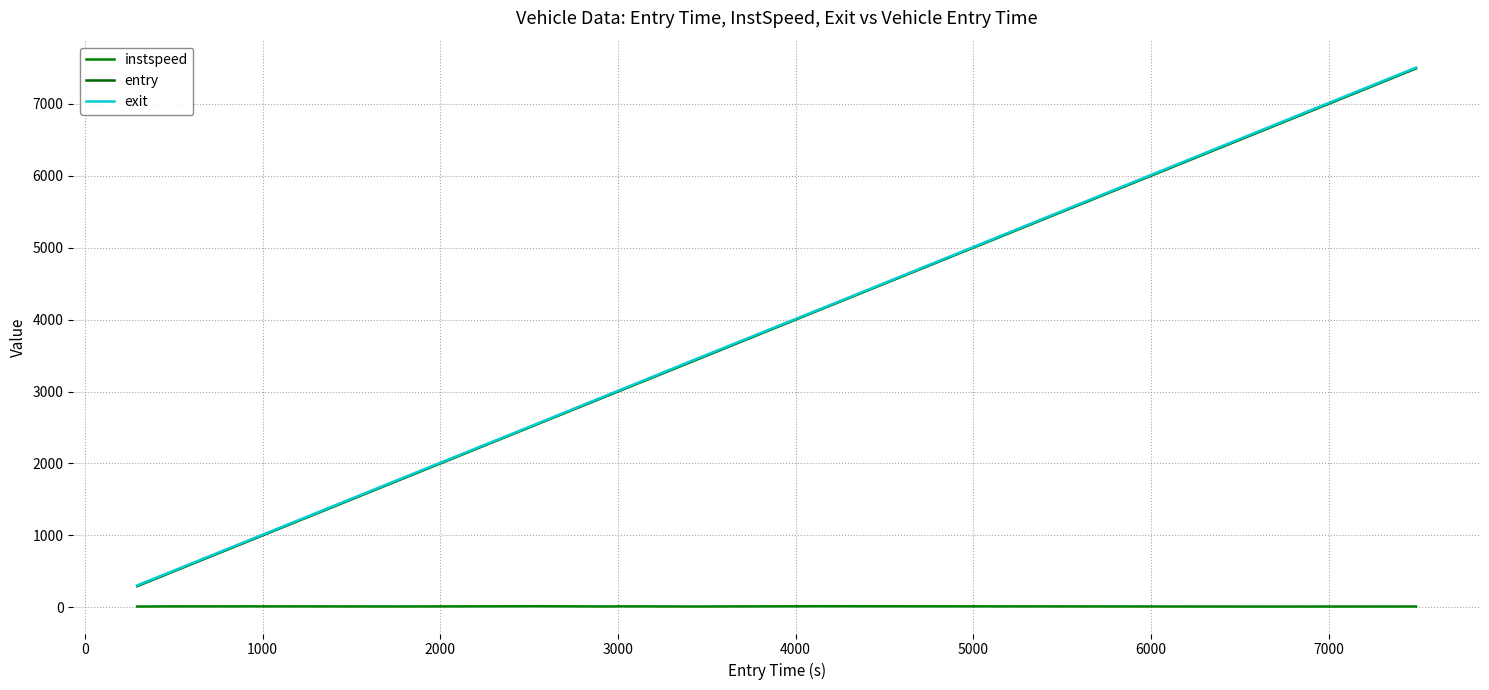

True or false: instspeed and exit intersect in this chart.

False